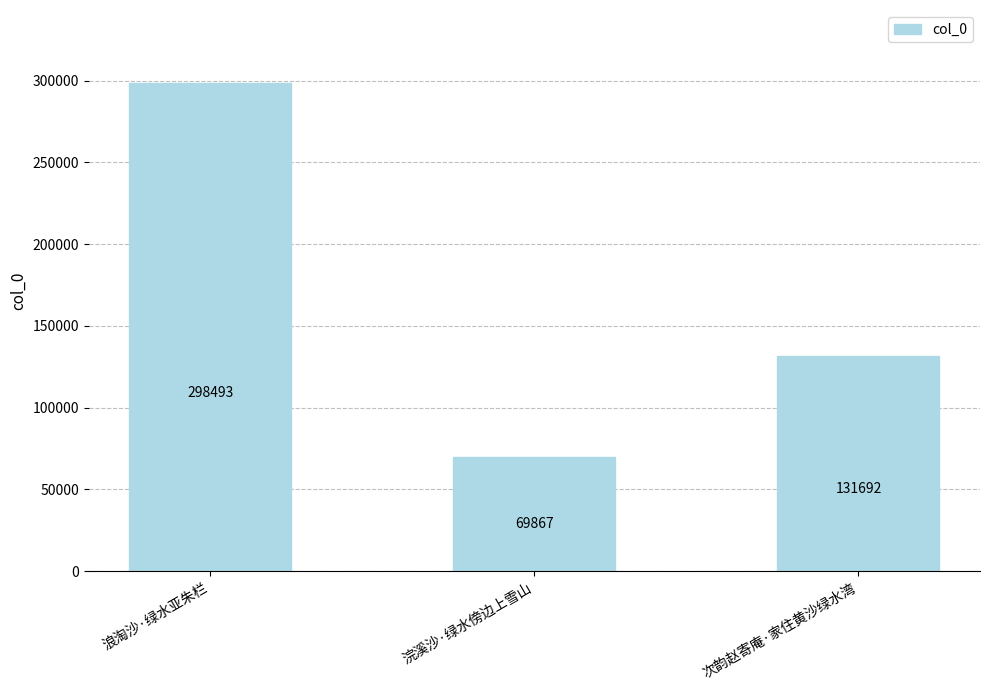

What is the ratio of the value at 次韵赵寄庵·家住黄沙绿水湾 to the value at 浣溪沙·绿水傍边上雪山?

1.9